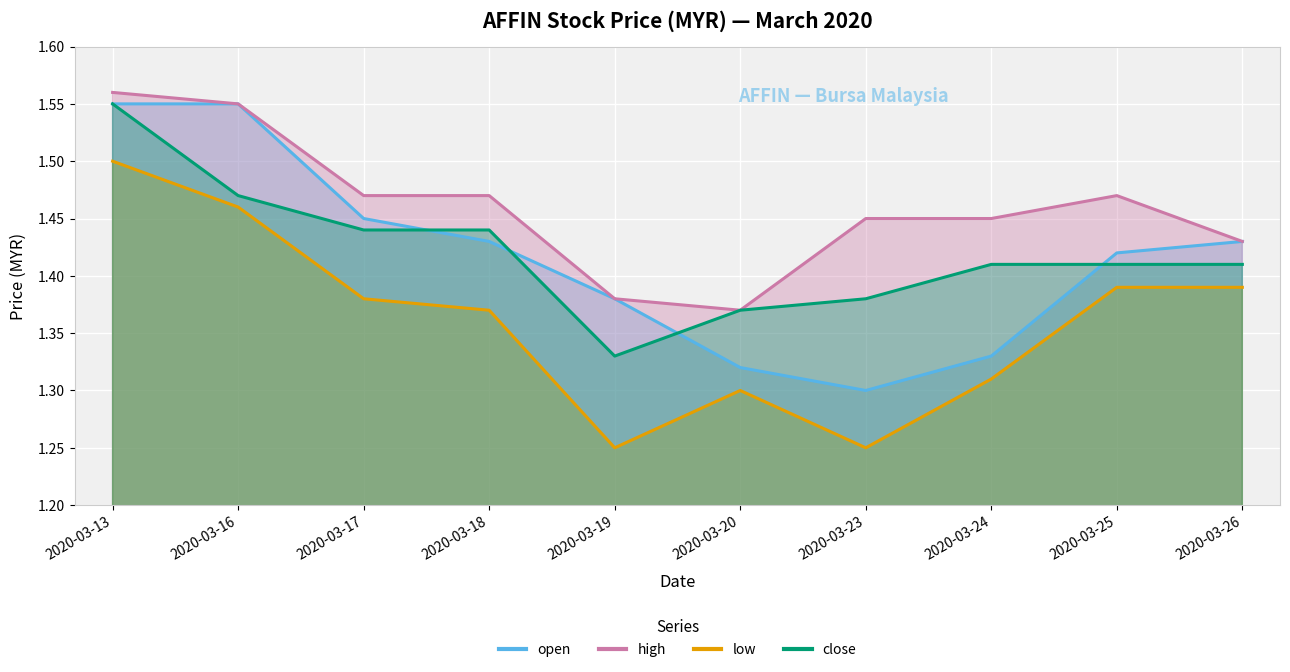

What are all the series names shown in the legend?

open, high, low, close